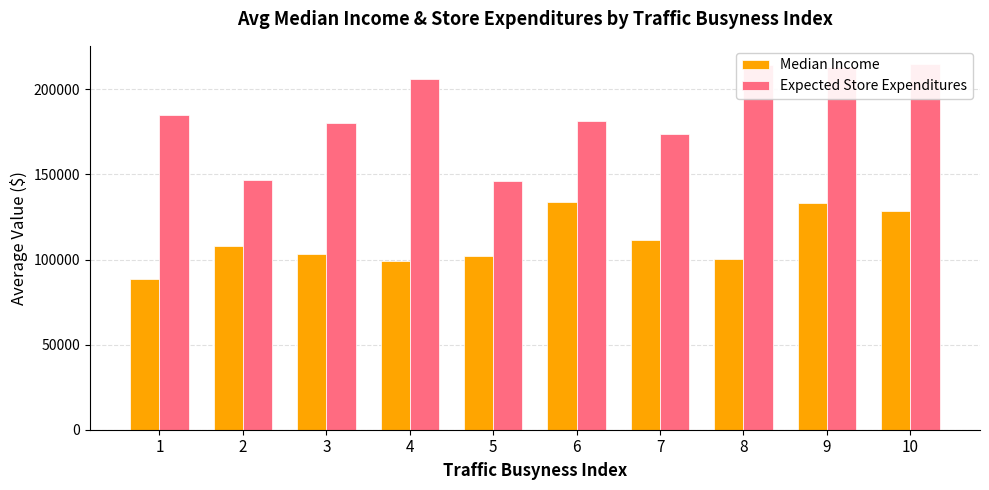

Are the bars grouped side by side (vs. stacked)?

Yes